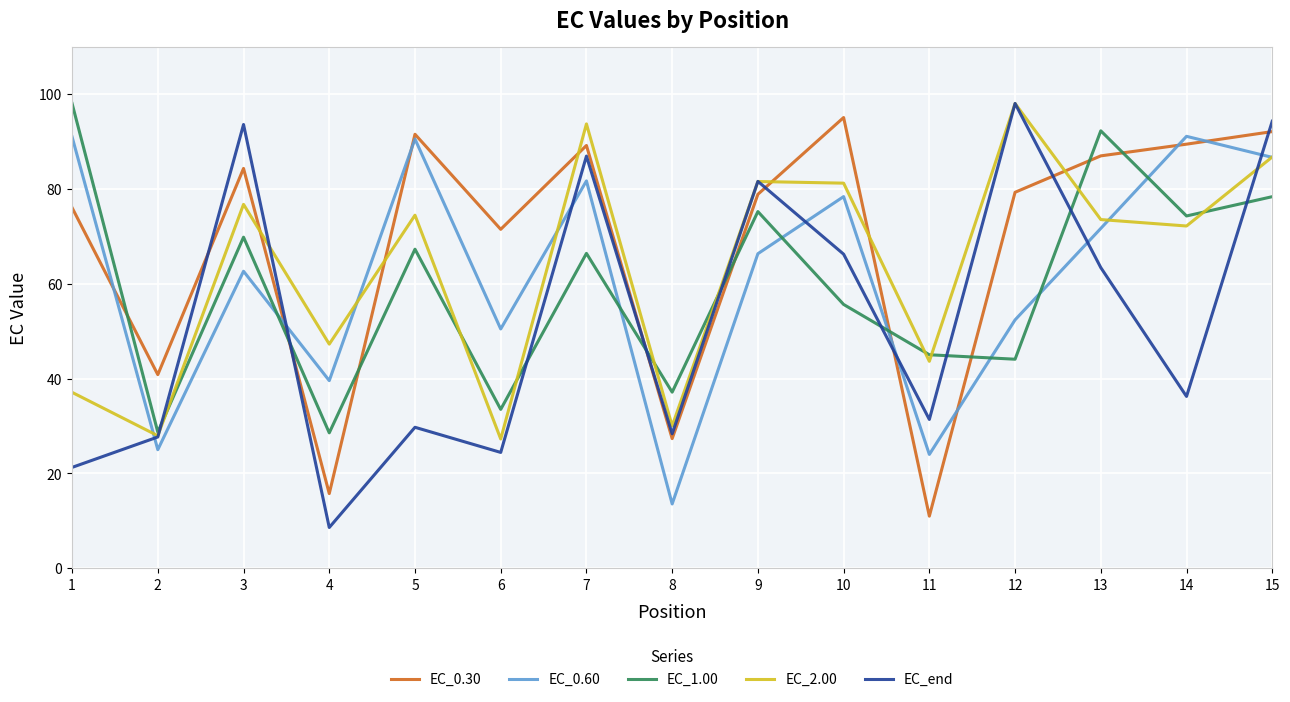

What is the minimum value for EC_0.30?

11.0